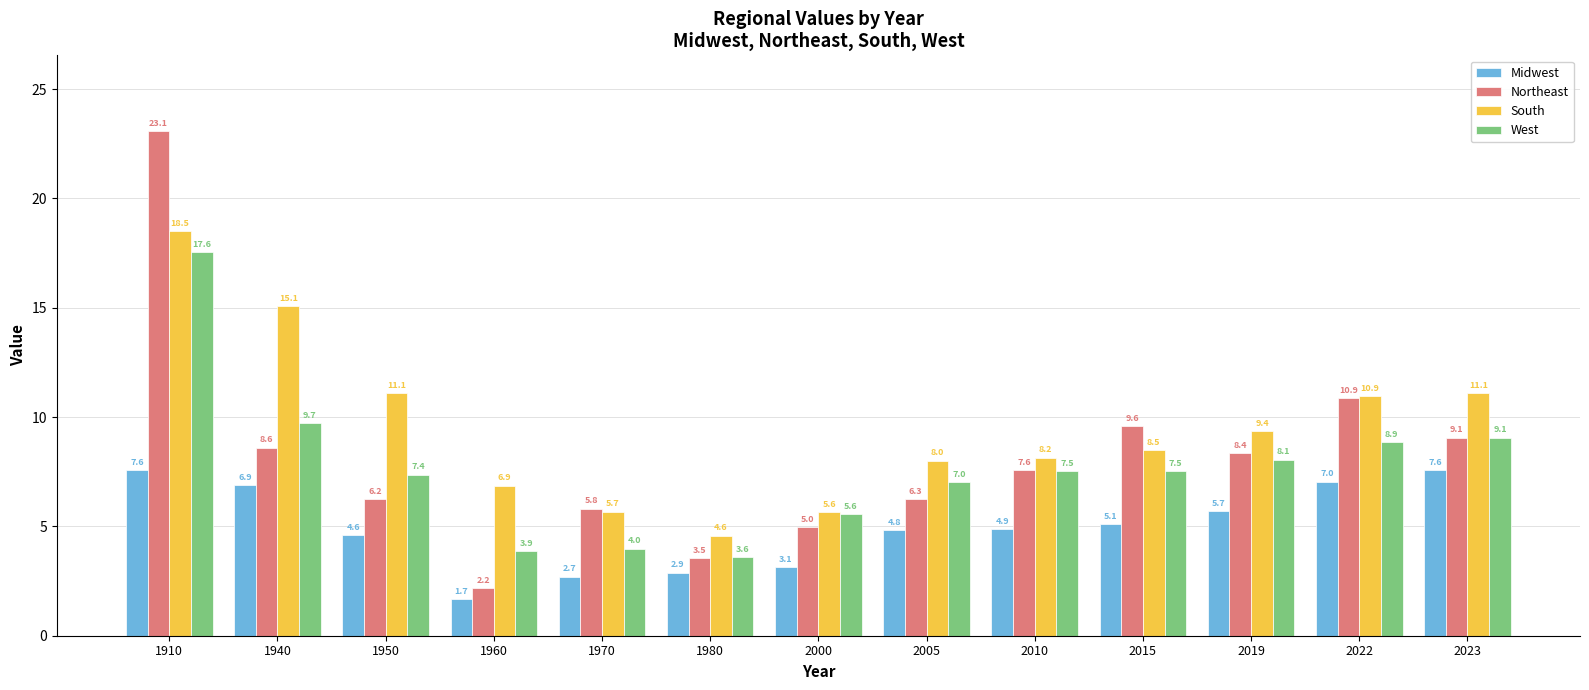

True or false: South has a value of 4.6 at 1980.

True